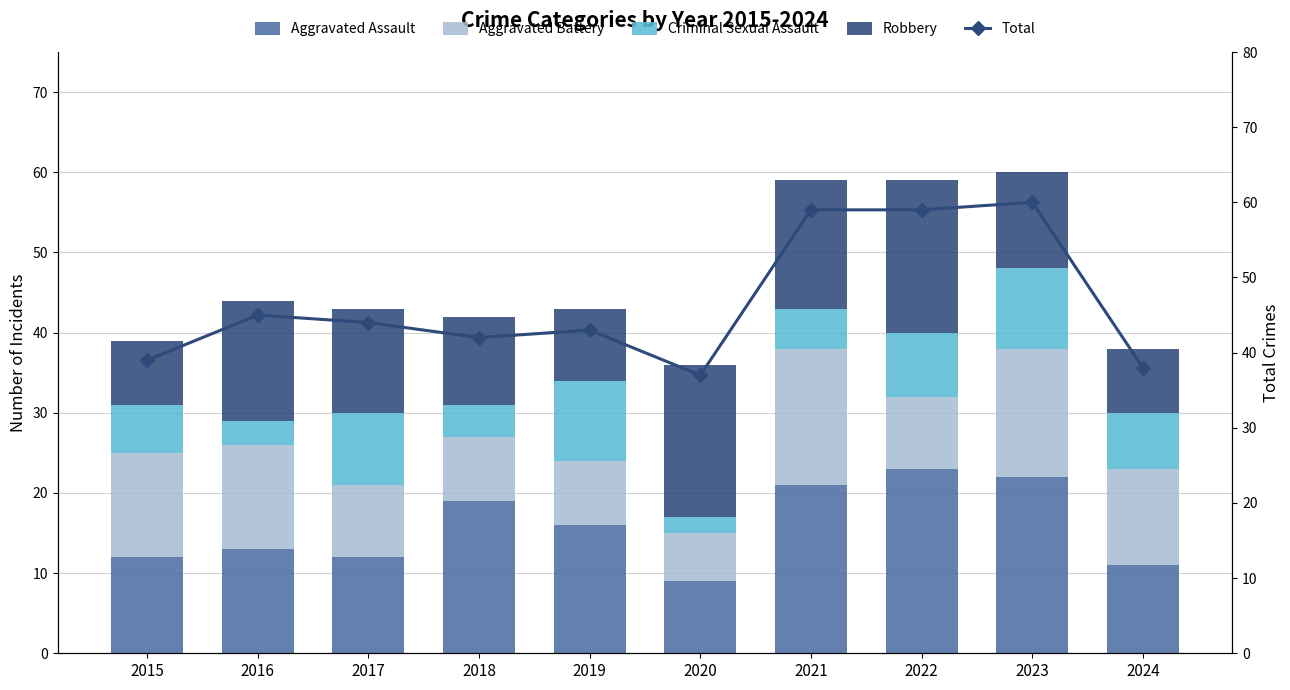

Reading right to left, what are all the values shown in this chart?

Aggravated Assault: 2024=11	2023=22	2022=23	2021=21	2020=9	2019=16	2018=19	2017=12	2016=13	2015=12
Aggravated Battery: 2024=12	2023=16	2022=9	2021=17	2020=6	2019=8	2018=8	2017=9	2016=13	2015=13
Criminal Sexual Assault: 2024=7	2023=10	2022=8	2021=5	2020=2	2019=10	2018=4	2017=9	2016=3	2015=6
Robbery: 2024=8	2023=12	2022=19	2021=16	2020=19	2019=9	2018=11	2017=13	2016=15	2015=8
Total: 2024=38	2023=60	2022=59	2021=59	2020=37	2019=43	2018=42	2017=44	2016=45	2015=39